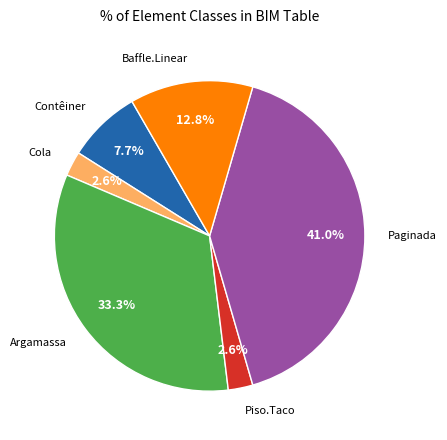

True or false: Argamassa accounts for 33% of the total.

True